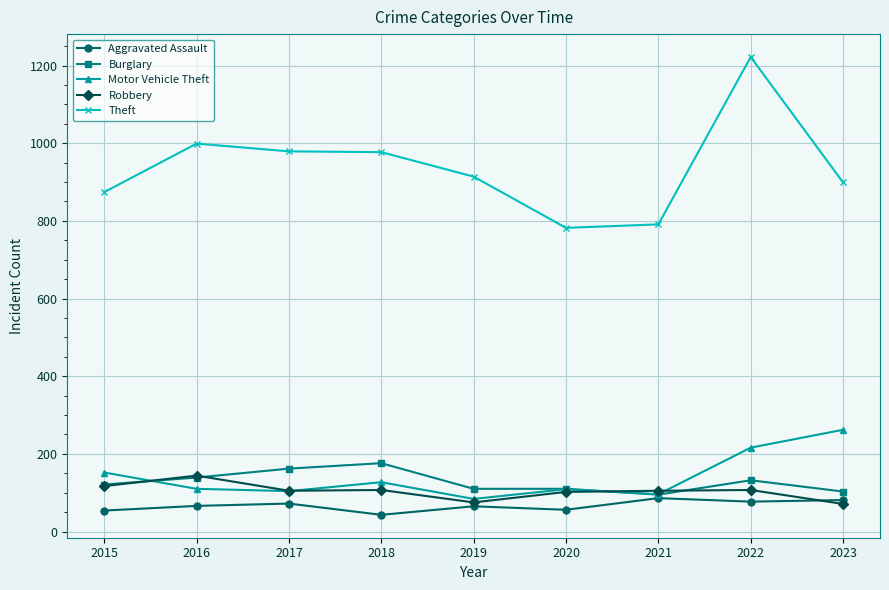

What is the value of the Robbery point at the 6th from the left?

102